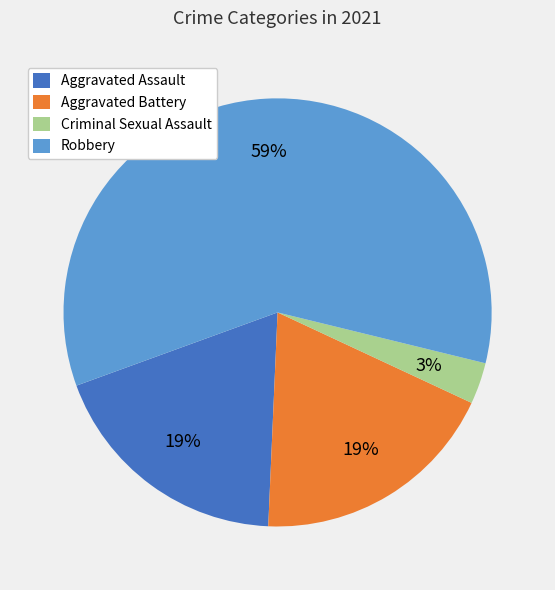

What percentage is the Robbery slice, to the nearest percent?

59%